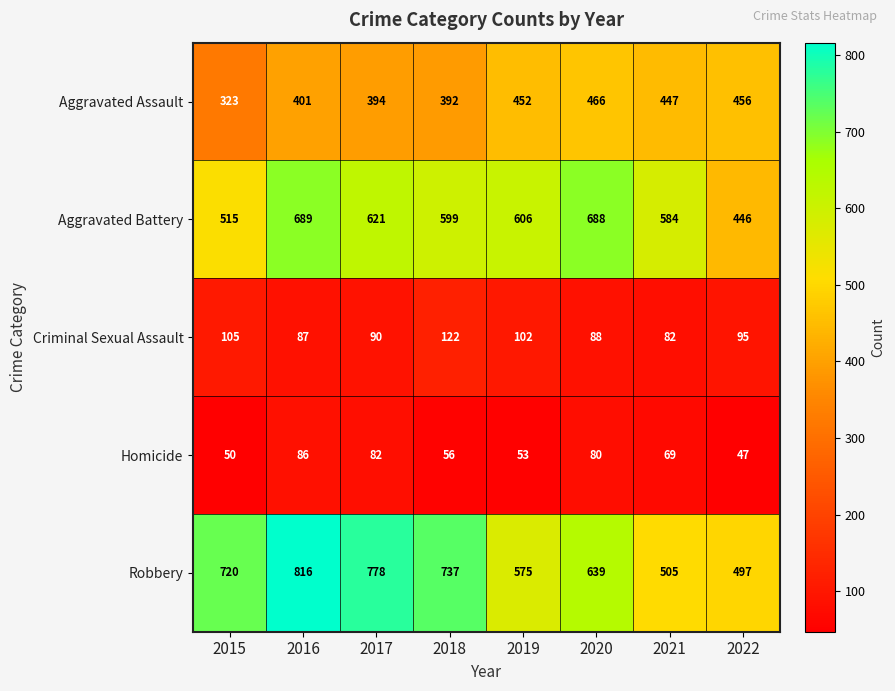

The Homicide series shows 49 at 2016. True or false?

False